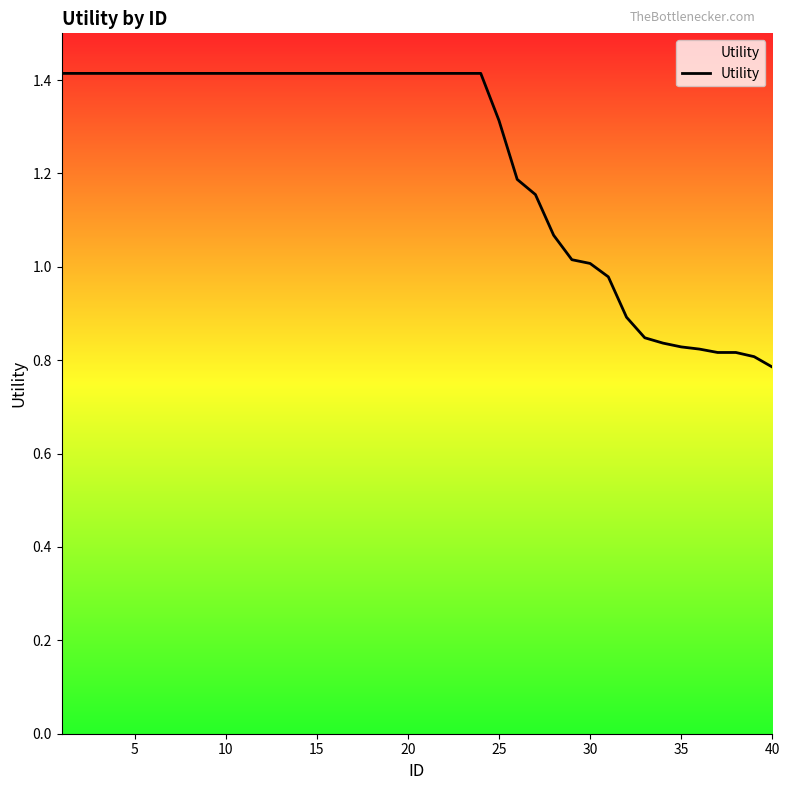

What is the maximum value shown in the chart?

1.4